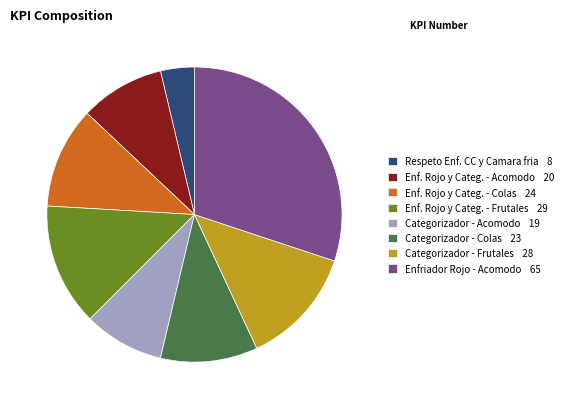

Does Categorizador - Acomodo 19 represent more than half of the total?

No